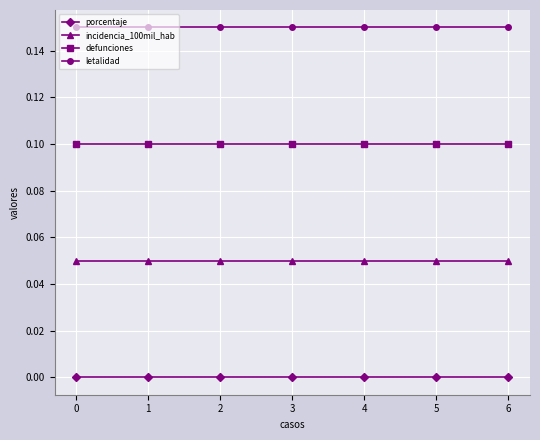

What are all the series names shown in the legend?

porcentaje, incidencia_100mil_hab, defunciones, letalidad